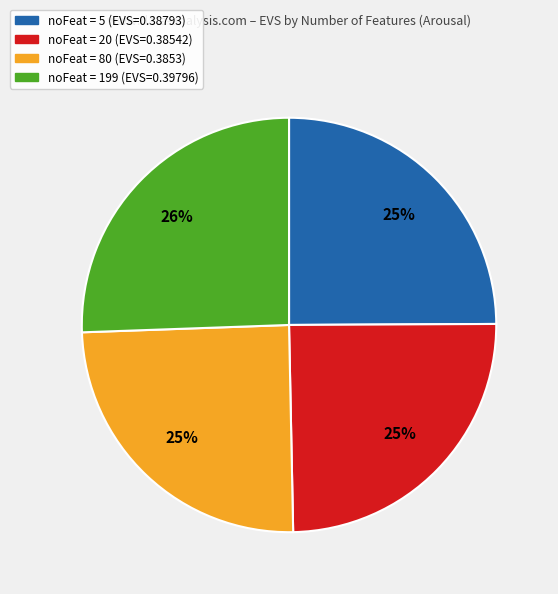

Does any single category account for the majority?

No